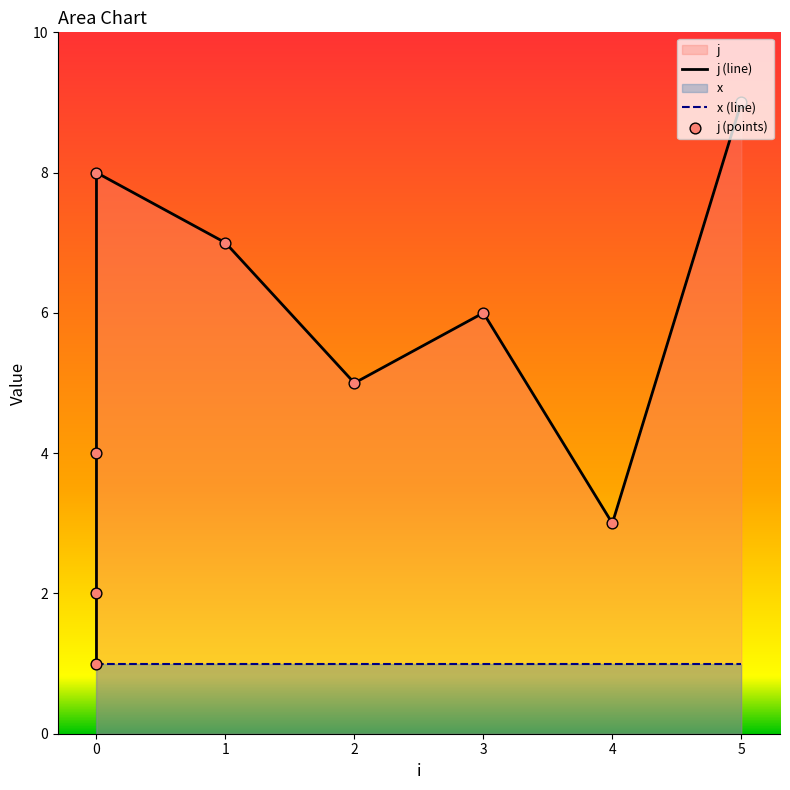

What is the ratio of the value at 2 to the value at 3?

0.8